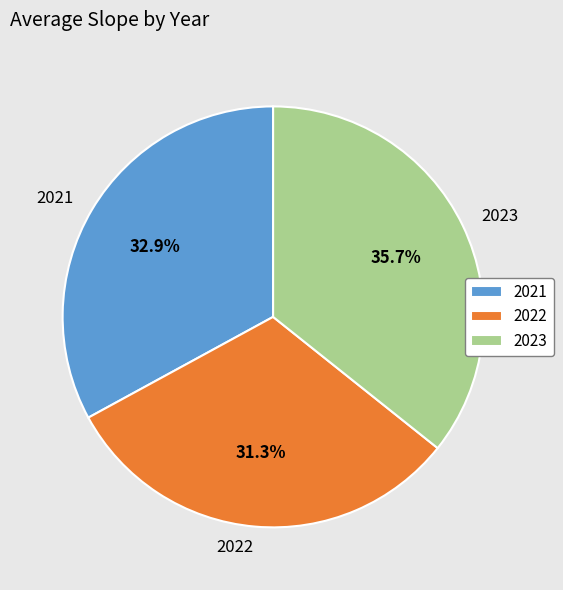

Which slice is the smallest?

2022